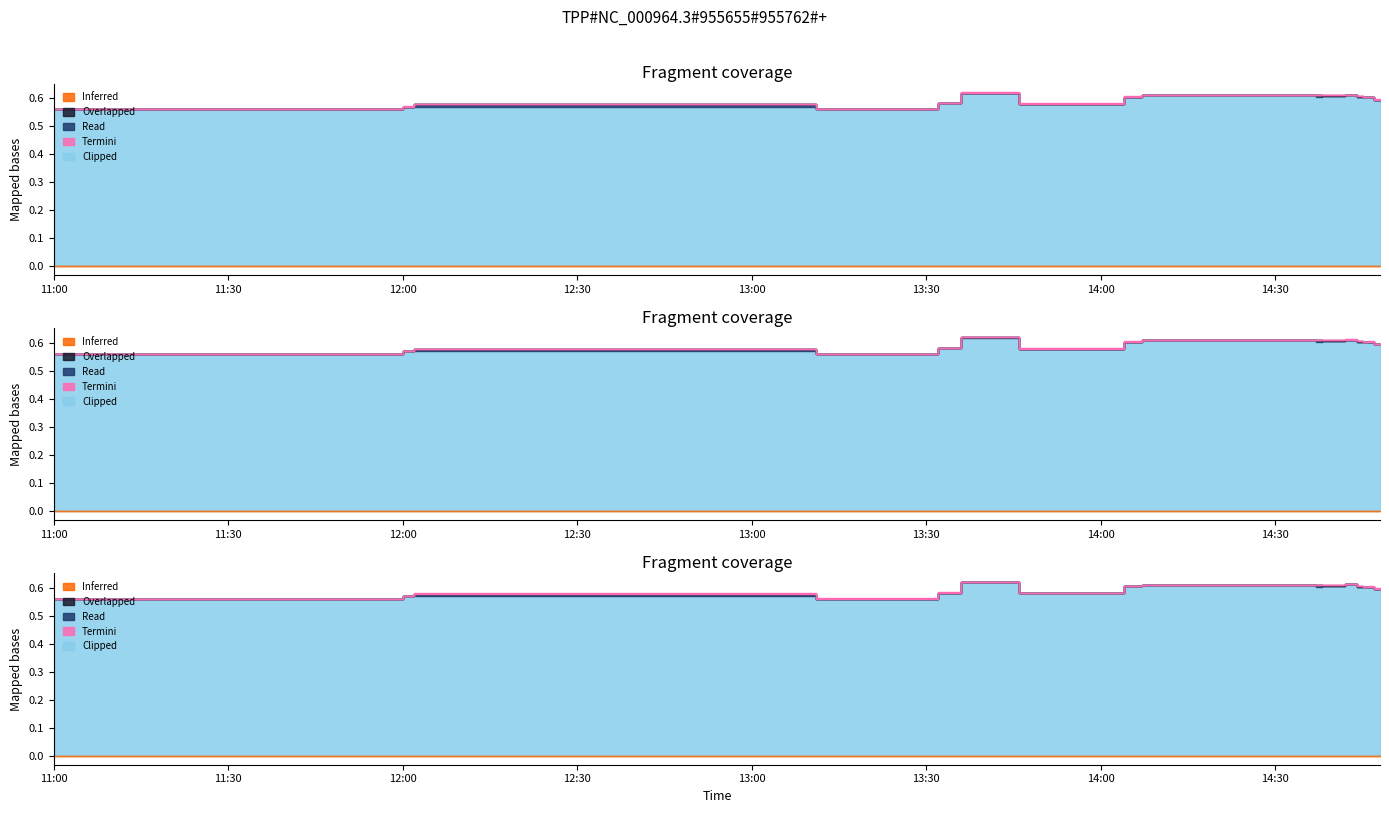

The value of vw at 2023-10-24 14:38 is 0.6. True or false?

True